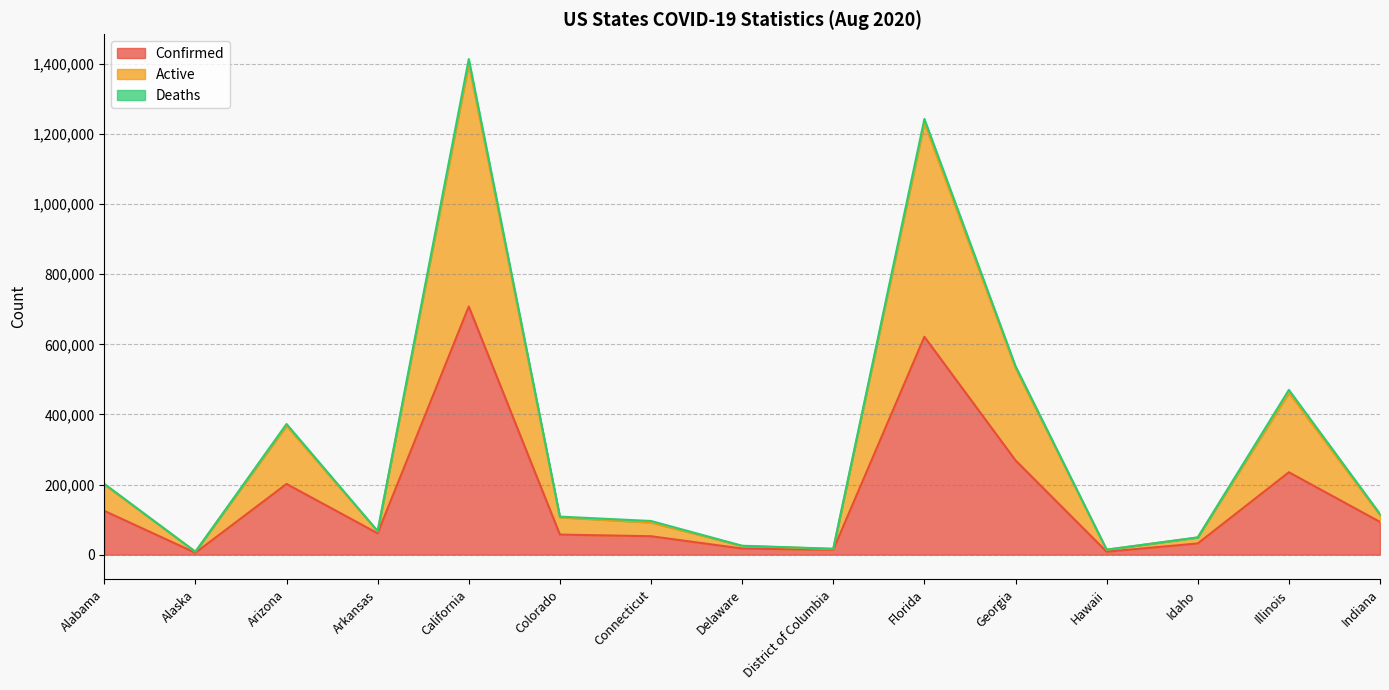

What is the minimum value for Active?

8229